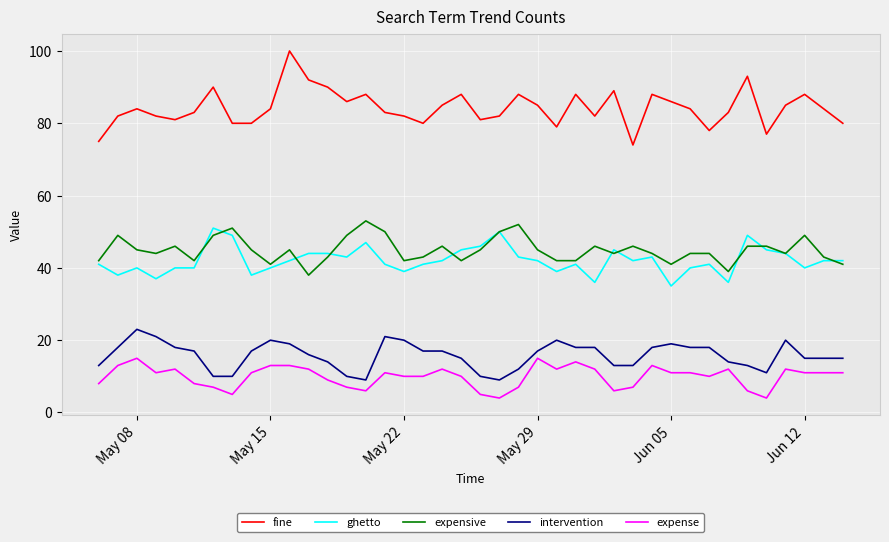

True or false: fine and ghetto cross at least once.

False